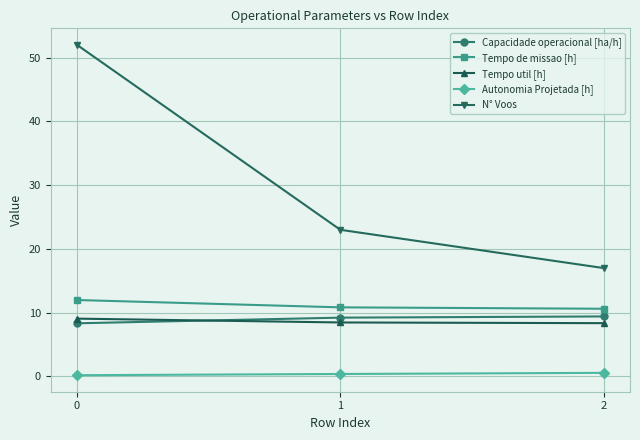

Rank the series at 0 from highest to lowest value.

N° Voos, Tempo de missao [h], Tempo util [h], Capacidade operacional [ha/h], Autonomia Projetada [h]